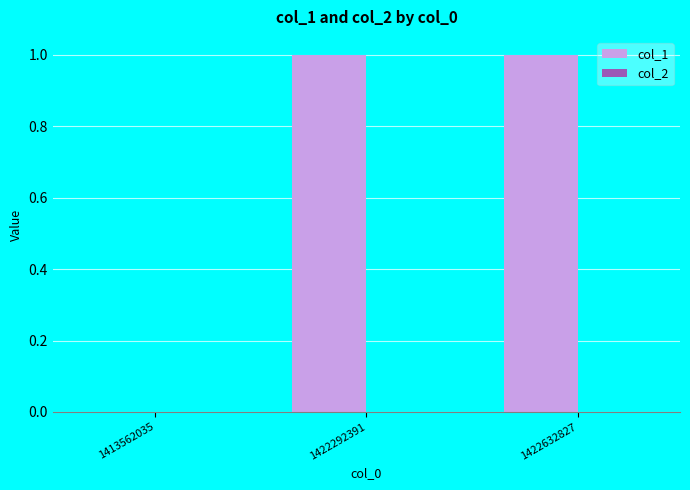

Are the bars horizontal?

No